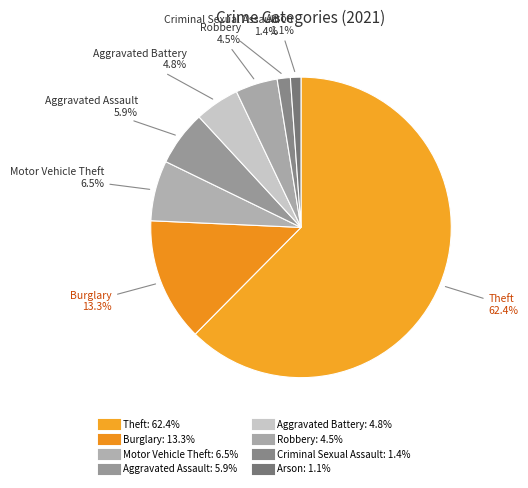

Which slice represents more than half of the pie?

Theft